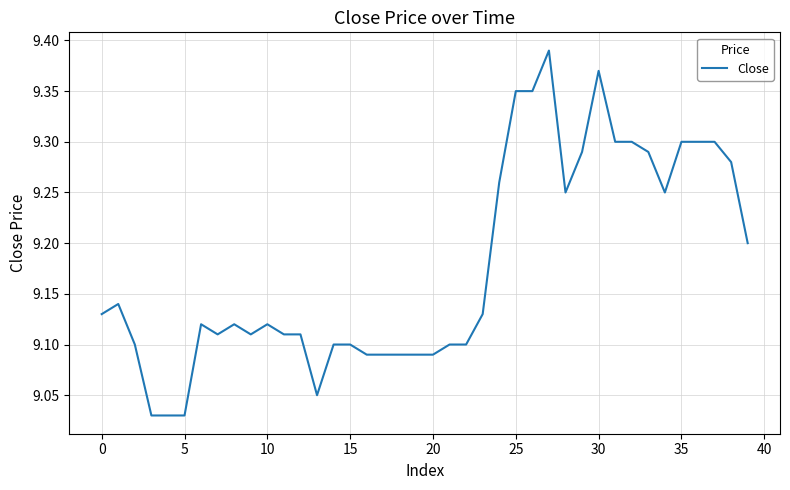

The chart shows a value of 14.0 at 25. True or false?

False